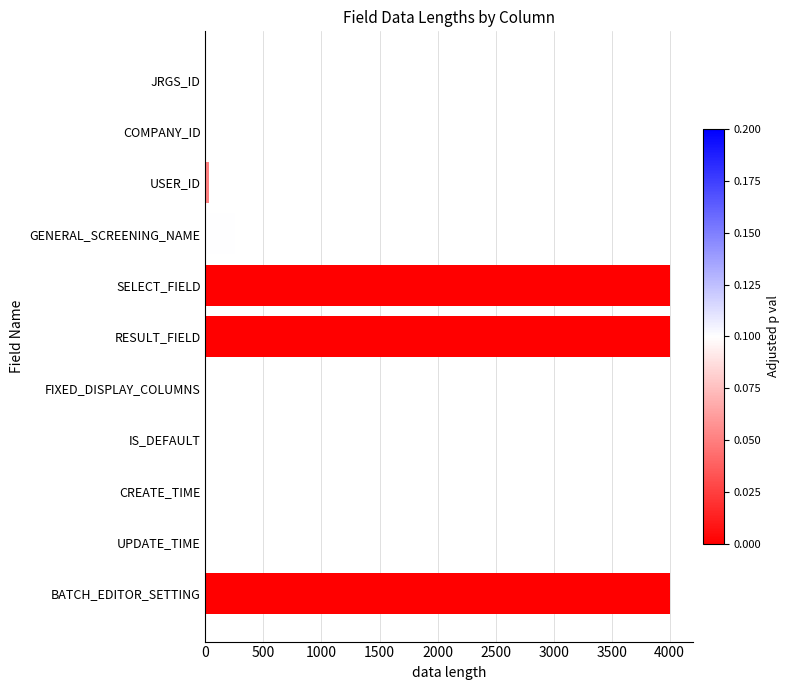

Count the number of data series in this chart.

1